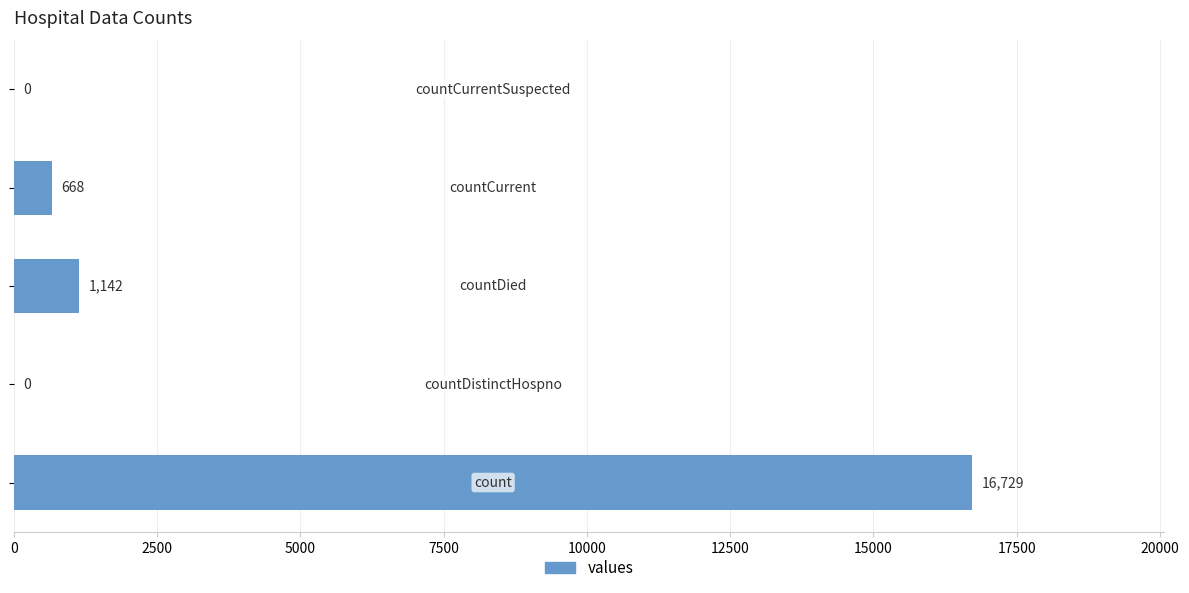

What is the maximum value shown in the chart?

16729